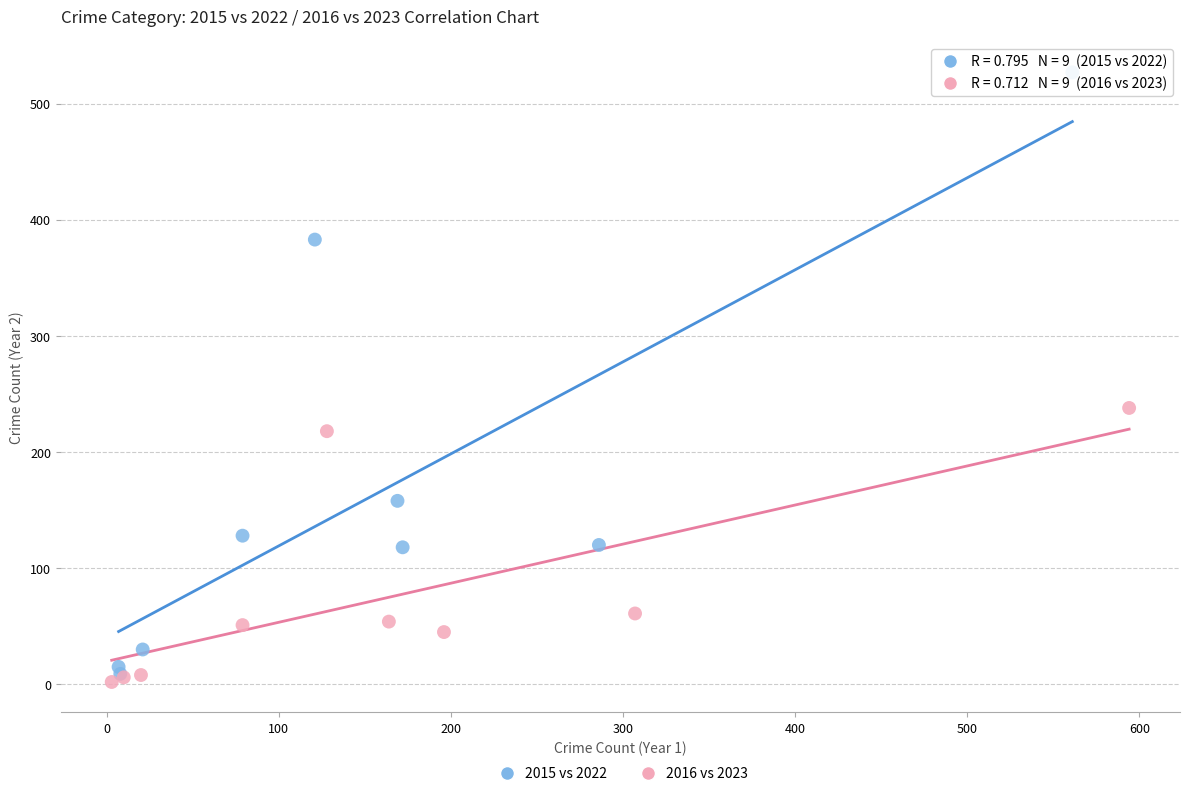

Which series has the largest Y range (max minus min)?

2015 vs 2022